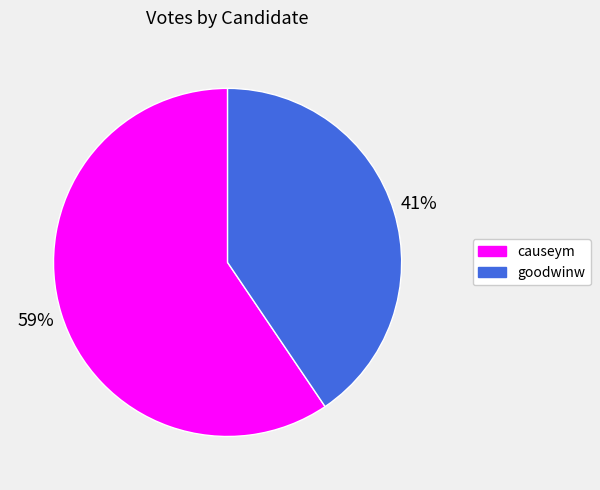

What is the majority slice?

causeym